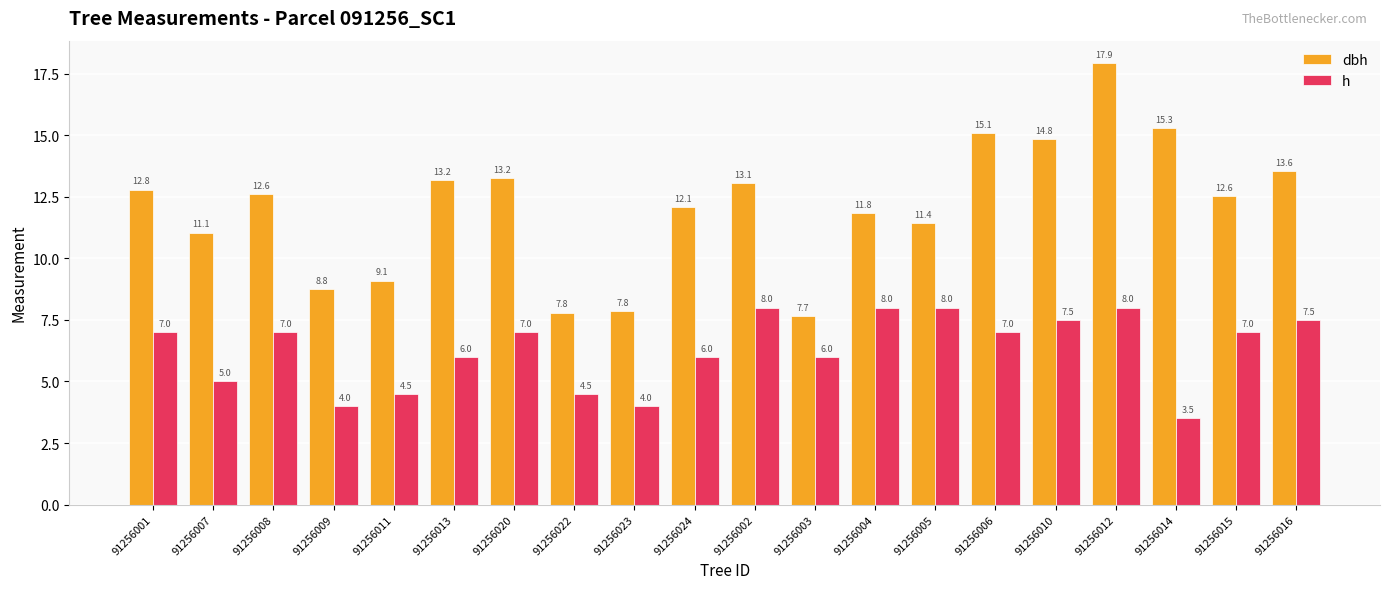

Which category has the lowest value across all series?

91256014